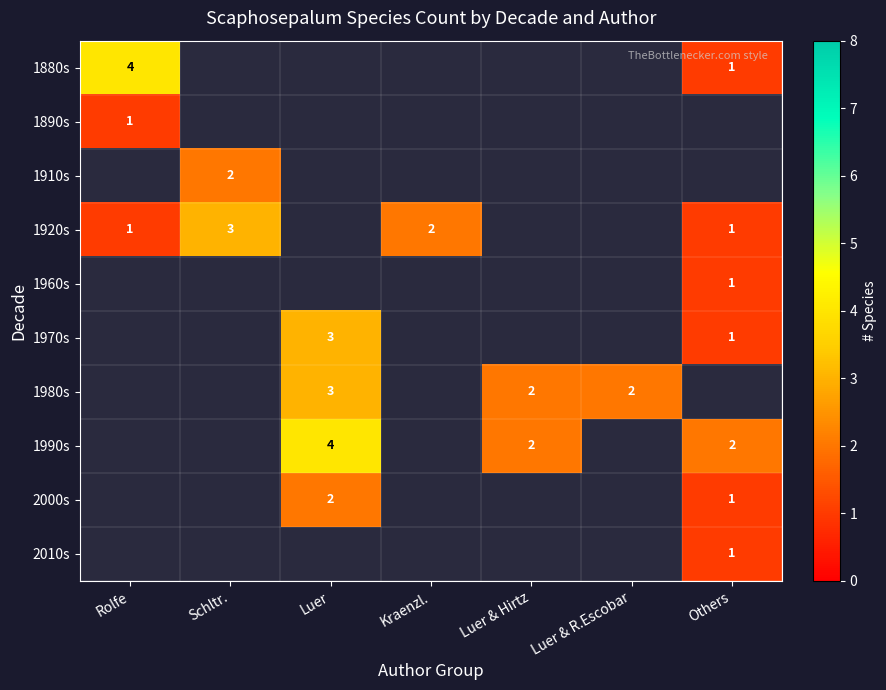

What is the minimum value shown in the chart?

1.0